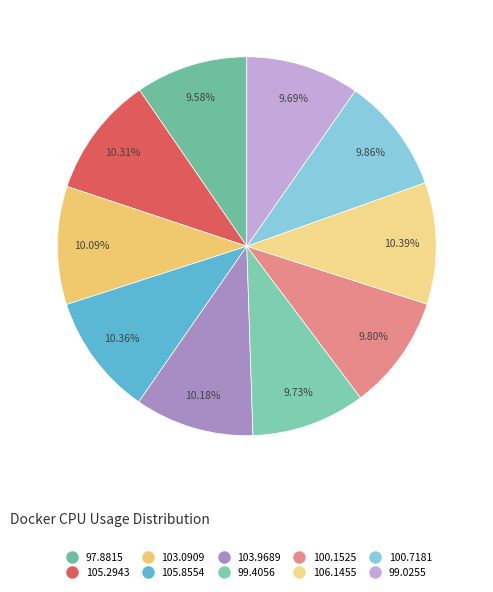

True or false: 99.4056 accounts for 10% of the total.

True